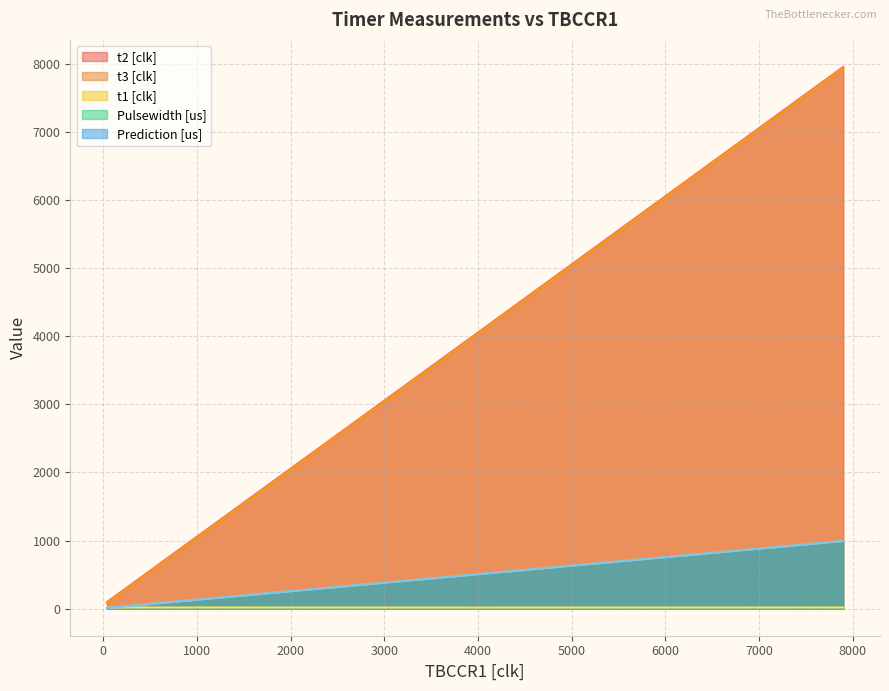

Which series changed the most between 40 and 50?

t2 [clk]